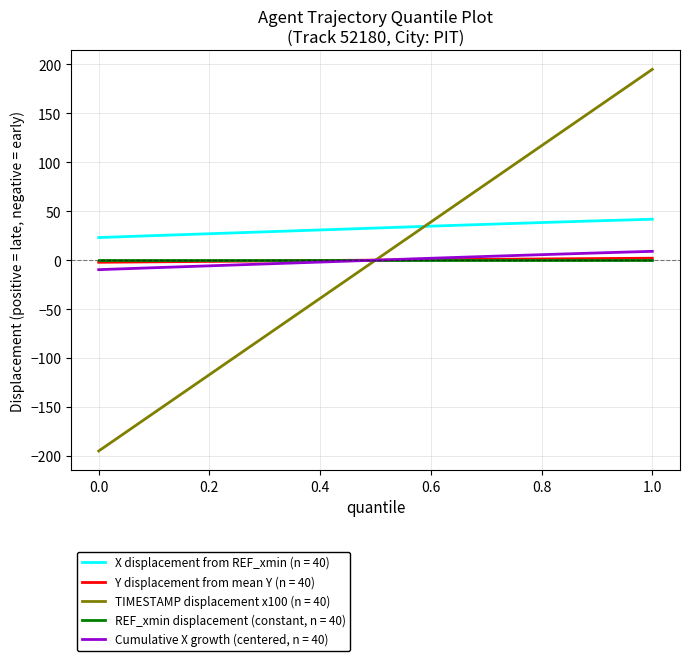

What is the highest value of the Cumulative X growth (centered, n = 40) series?

9.0